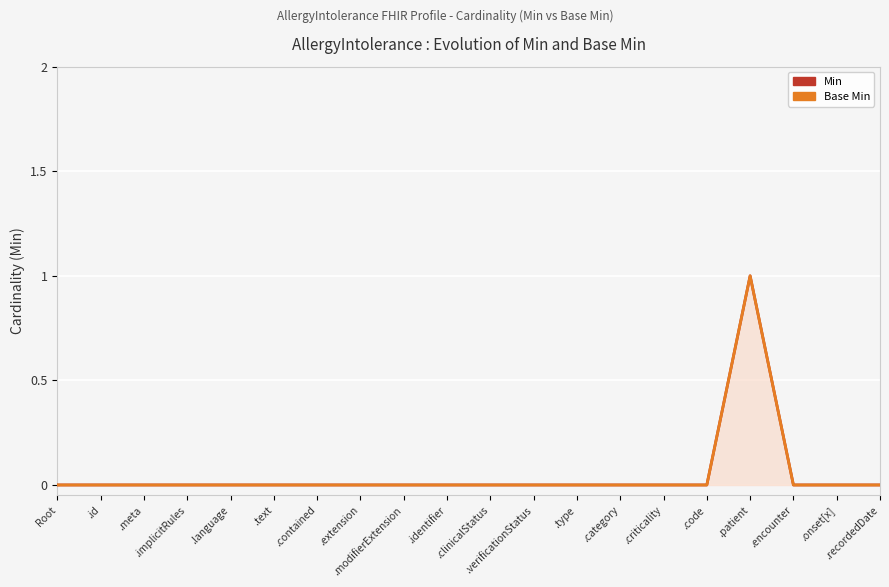

Count the number of data series in this chart.

2